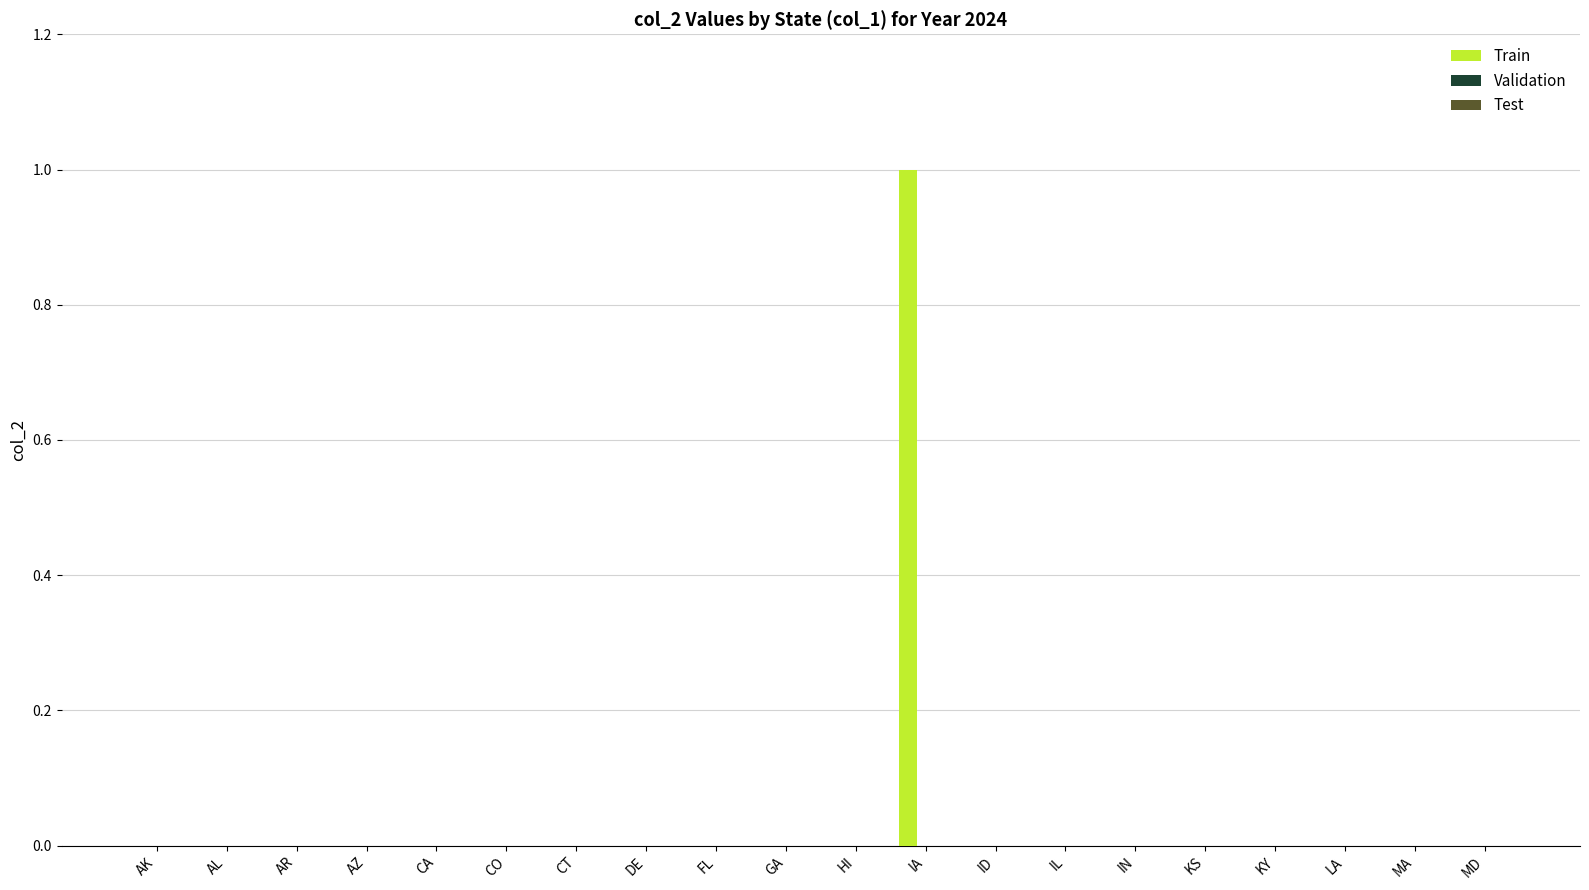

The chart shows a value of -1 at FL. True or false?

False